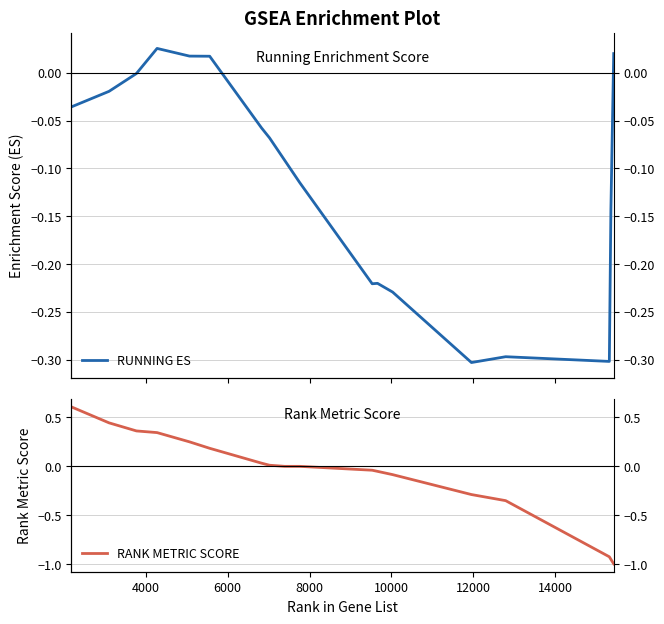

The RANK METRIC SCORE series shows 0.9 at 2000. True or false?

False